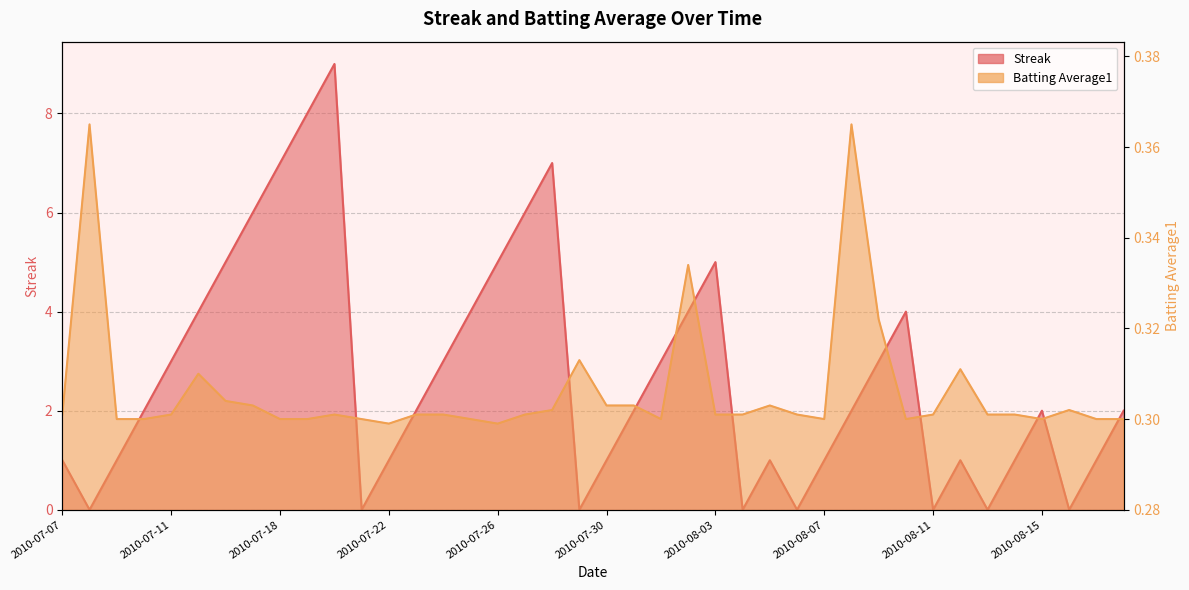

Which series has the largest range (max minus min)?

Streak